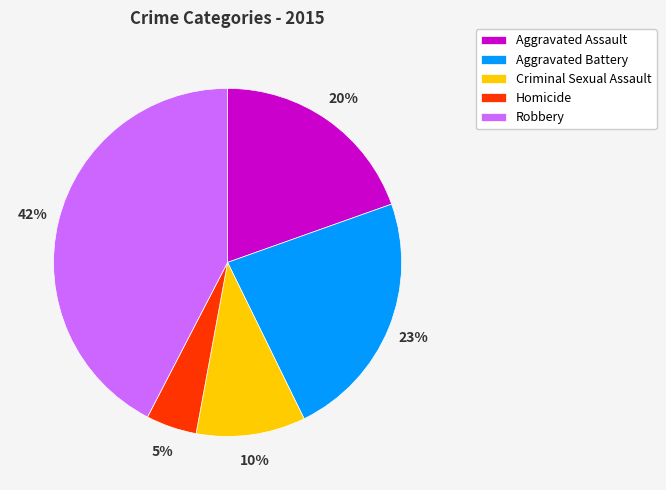

Between Aggravated Battery and Homicide, which is larger?

Aggravated Battery